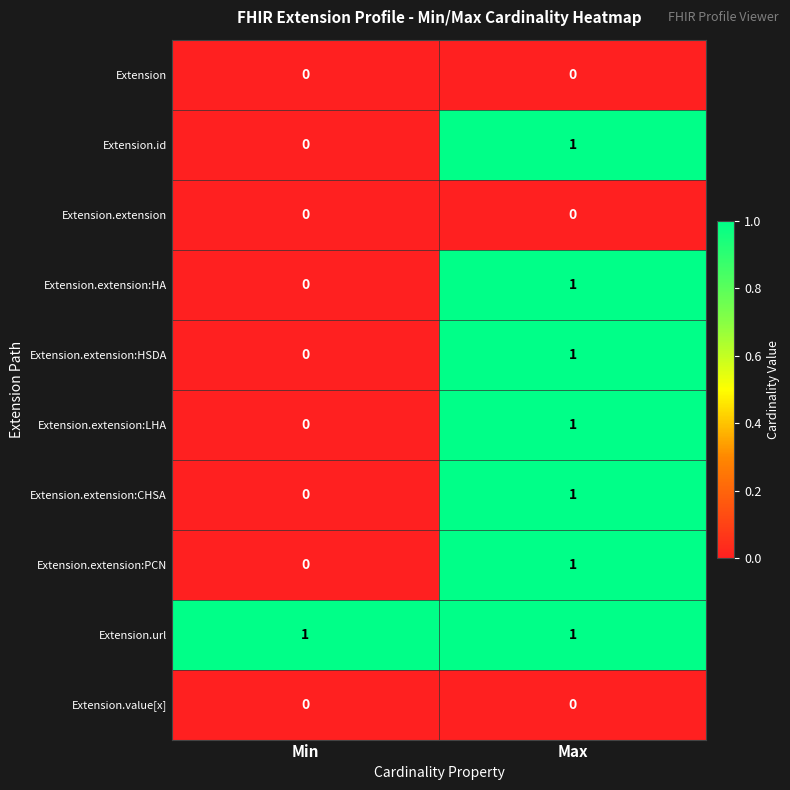

Reading right to left, transcribe all the data shown in this chart.

Extension: 0	0
Extension.id: 1	0
Extension.extension: 0	0
Extension.extension:HA: 1	0
Extension.extension:HSDA: 1	0
Extension.extension:LHA: 1	0
Extension.extension:CHSA: 1	0
Extension.extension:PCN: 1	0
Extension.url: 1	1
Extension.value[x]: 0	0